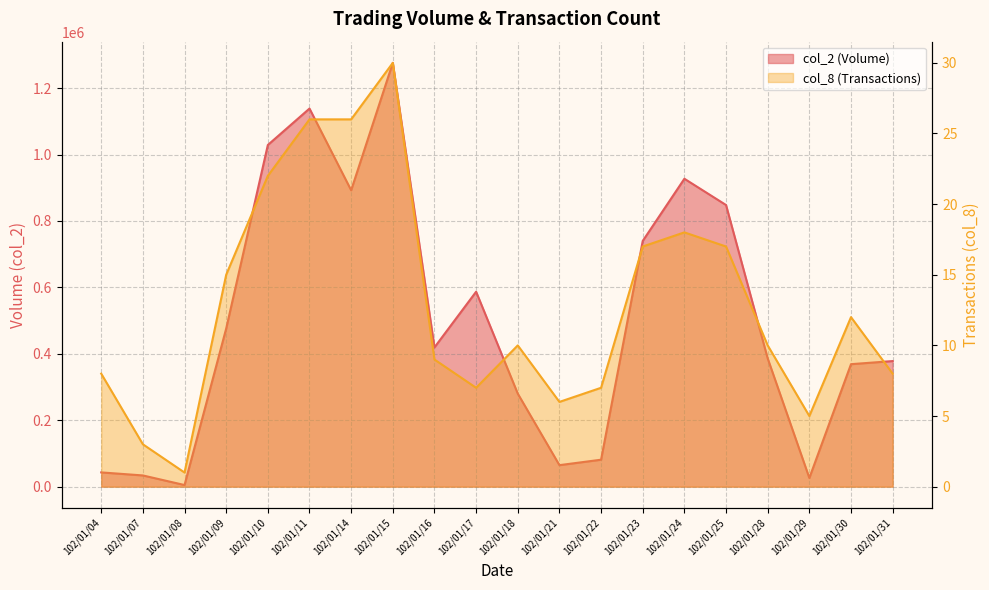

True or false: col_8 and col_2 cross at least once.

False